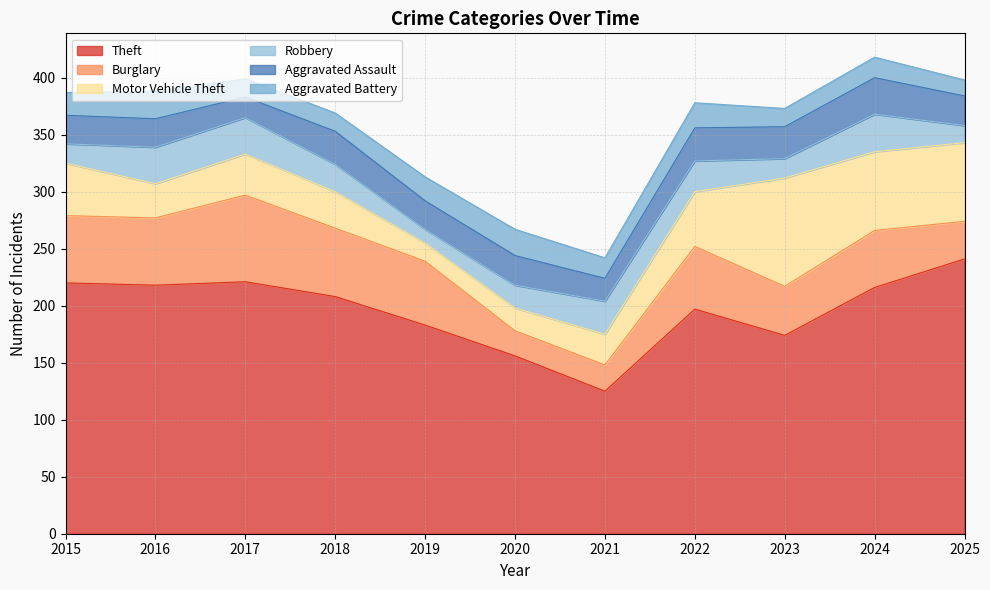

True or false: Motor Vehicle Theft has more than 1 interior local peaks.

True